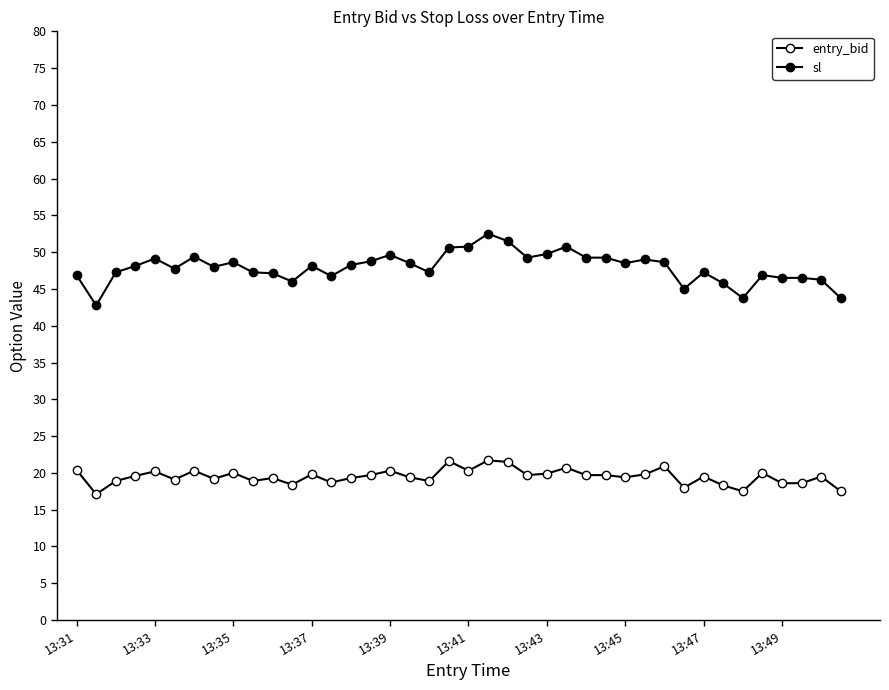

Does the chart display data point markers on the line(s)?

Yes